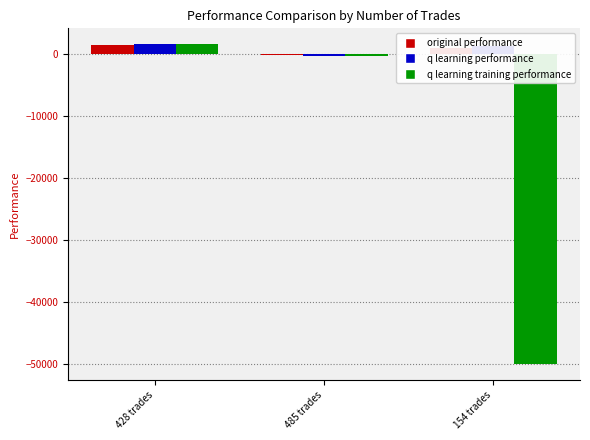

How many values in q learning training performance are below zero?

2